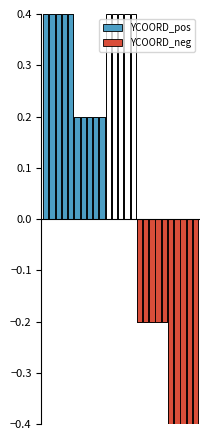

Rank the categories by YCOORD_neg value from lowest to highest.

20, 21, 22, 23, 24, 15, 16, 17, 18, 19, 0, 1, 2, 3, 4, 5, 6, 7, 8, 9, 10, 11, 12, 13, 14